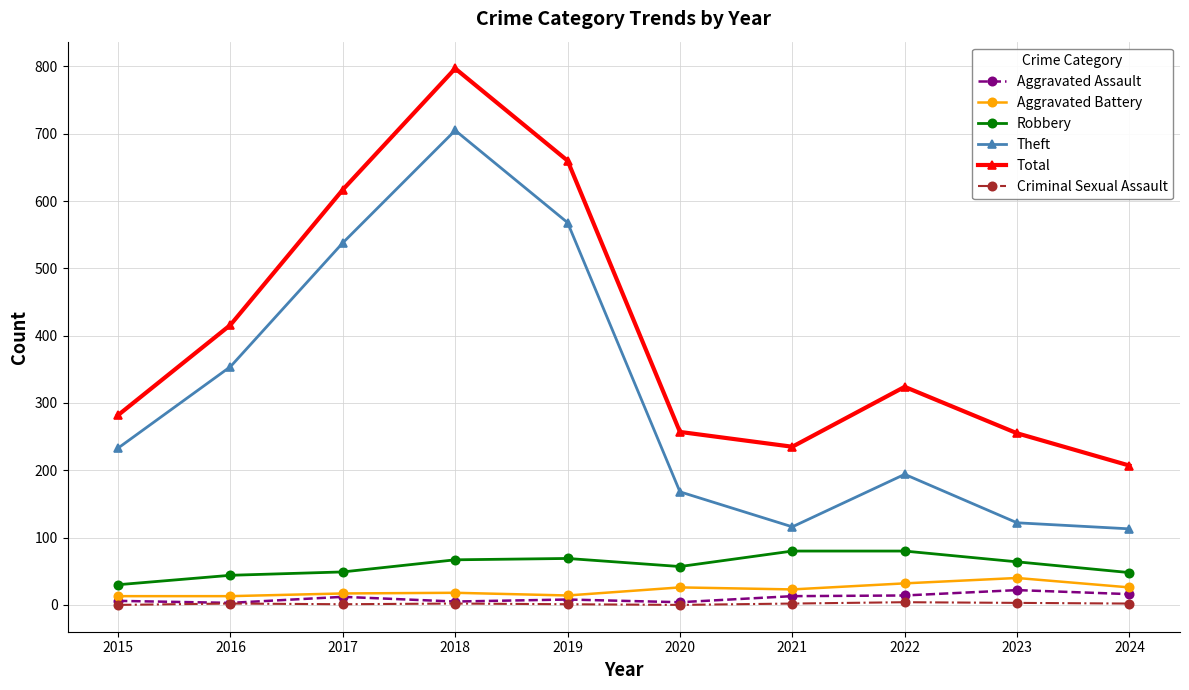

What is the sum of the Theft values at 2015 and 2022?

427